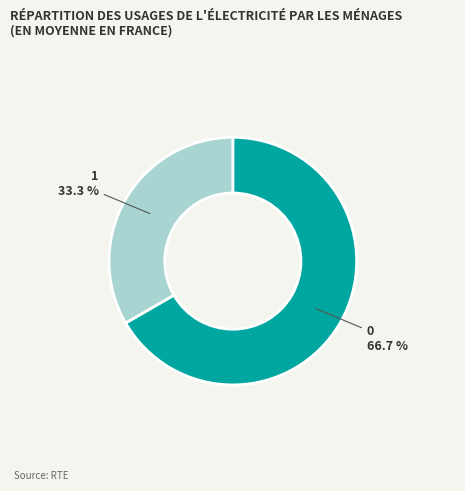

What portion of the pie excludes 1?

66.7%